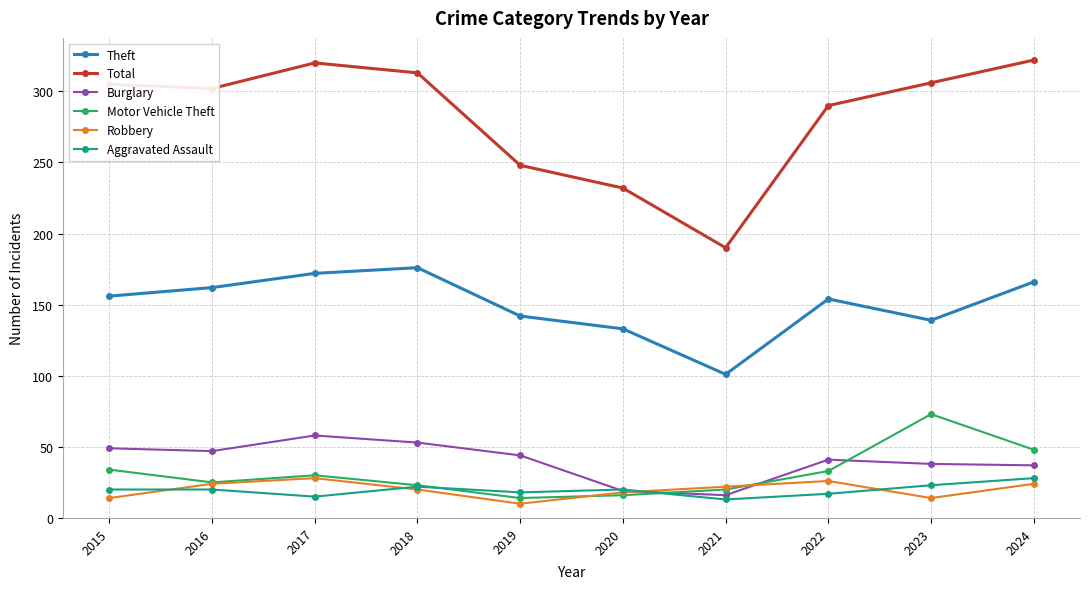

What is the value of the Robbery point at the 9th from the left?

14